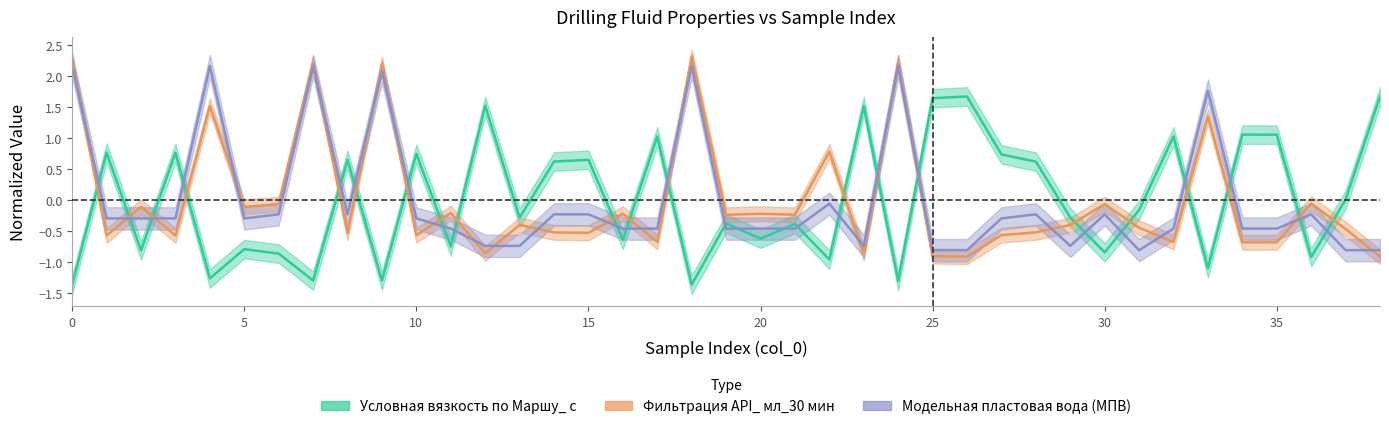

Is the value of Фильтрация API_ мл_30 мин at 11 greater than the value of Условная вязкость по Маршу_ с at 30?

Yes